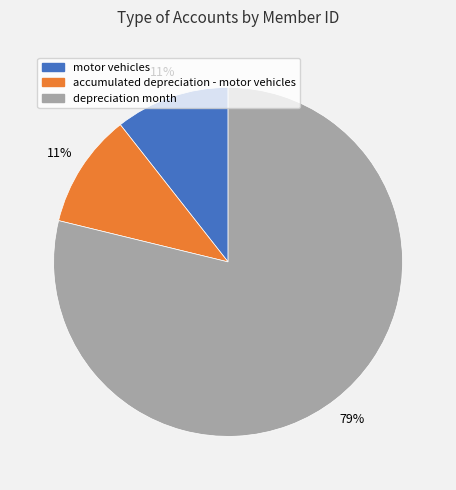

How many segments does this pie chart have?

3